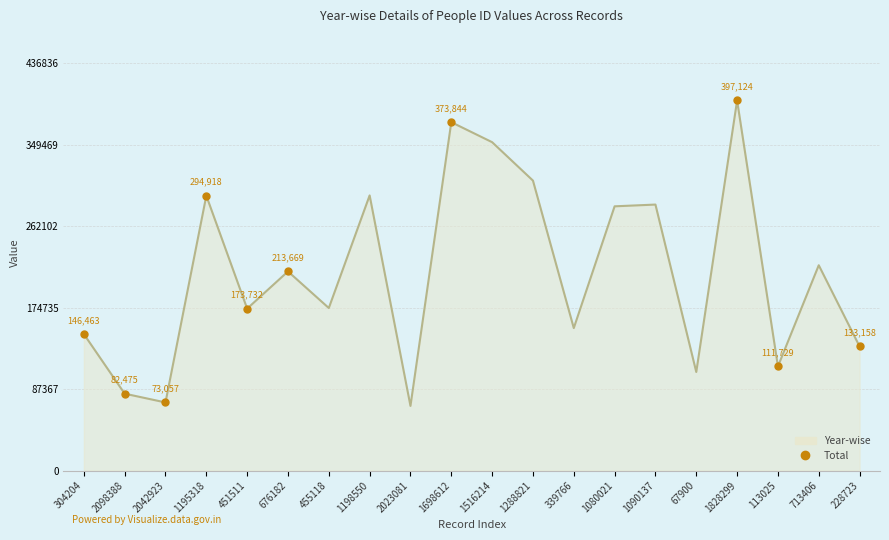

True or false: there are more than 2 points higher than both neighbors.

True